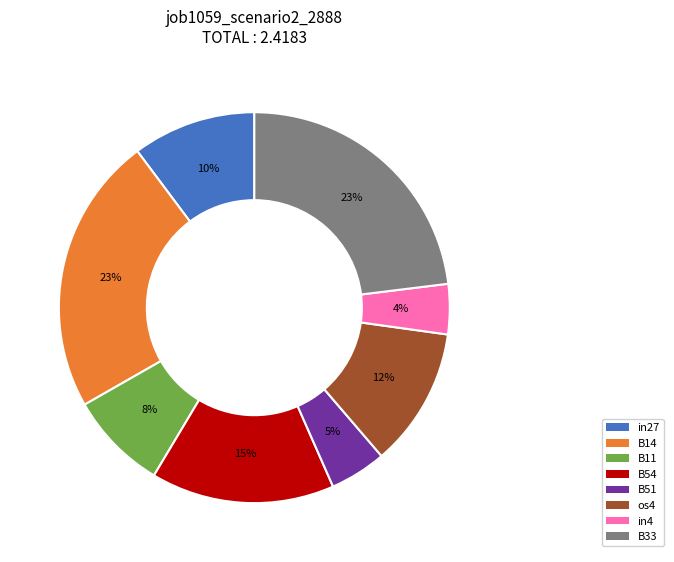

Is it true that B51 is 16% of the pie?

False